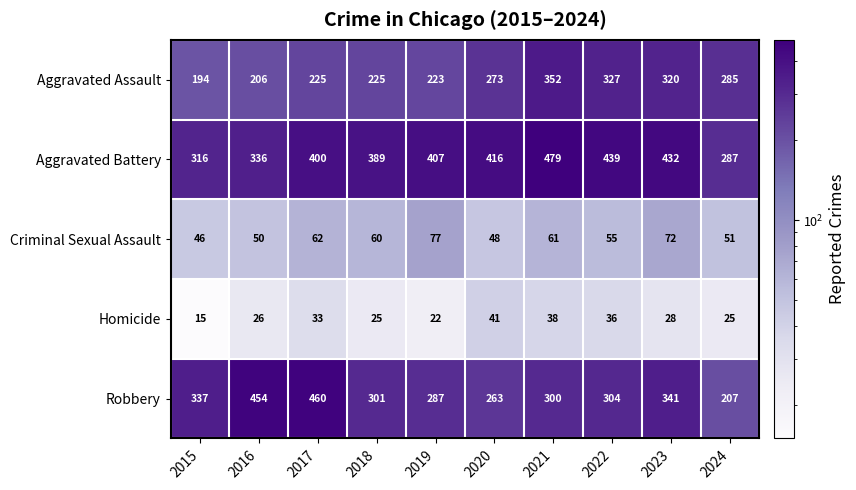

What is the difference between the highest and lowest values at 2017?

427